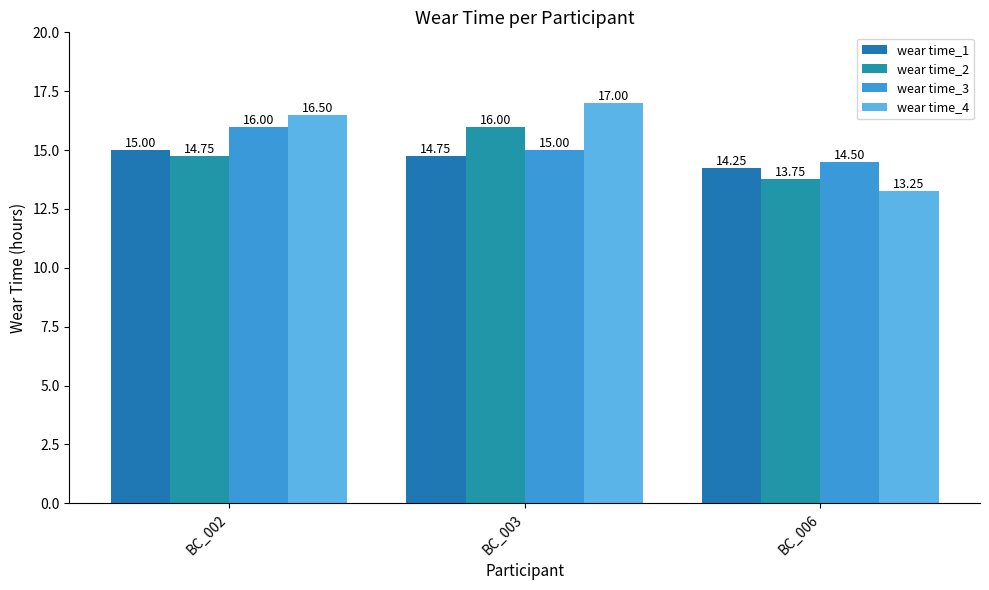

What is the difference between the maximum and minimum values in the wear time_4 series?

3.8